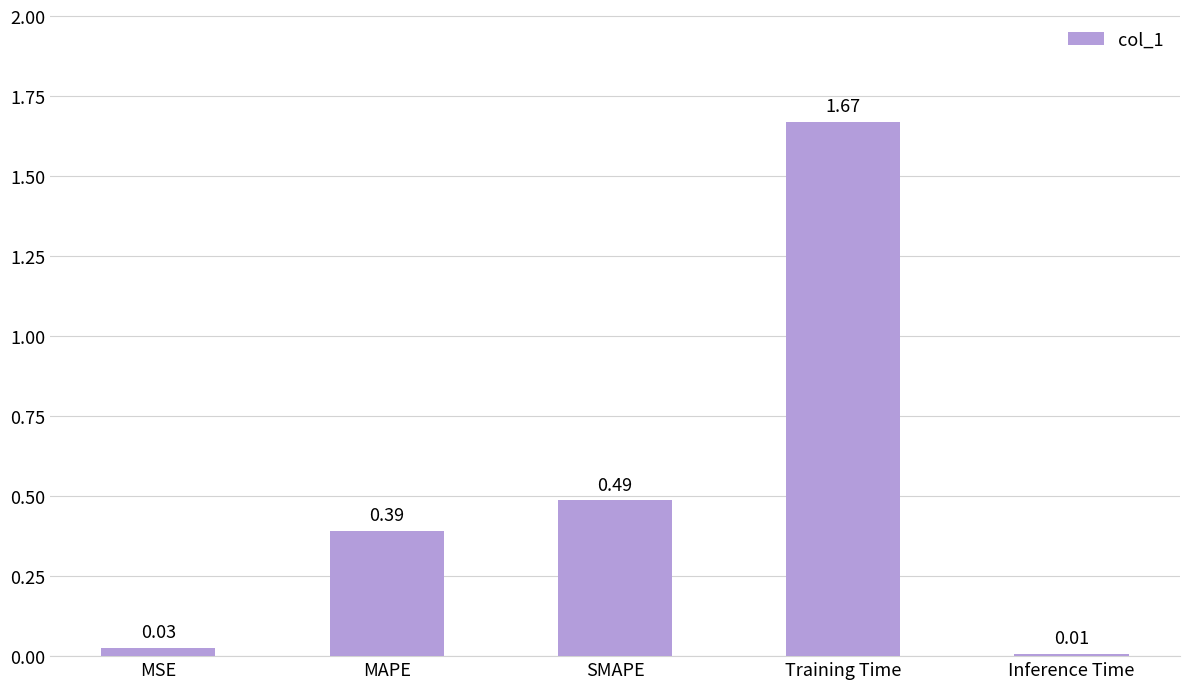

What is the sum of all values?

2.6